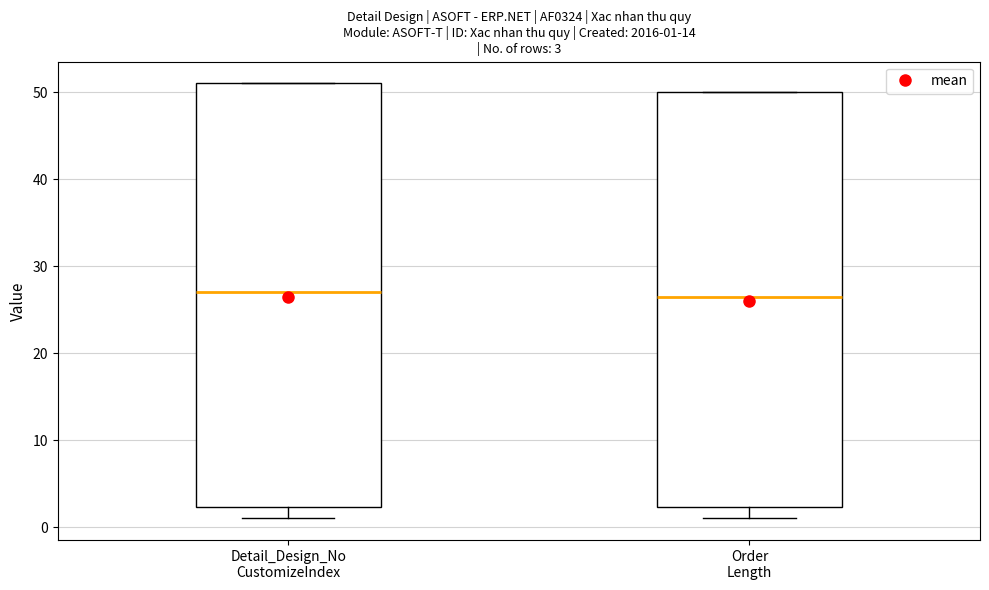

Which box is the tallest, from its lower edge to its upper edge?

Detail_Design_No CustomizeIndex